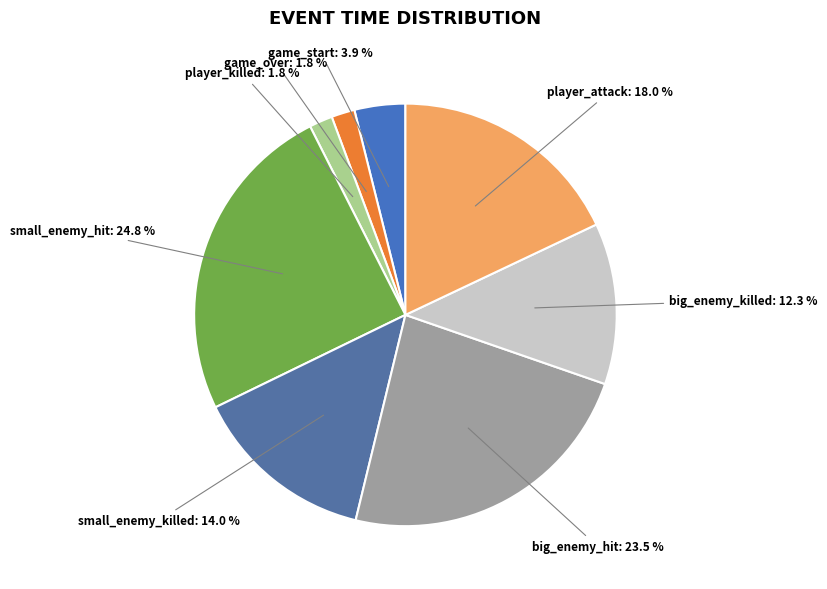

To the nearest percent, what is the average slice percentage?

12%